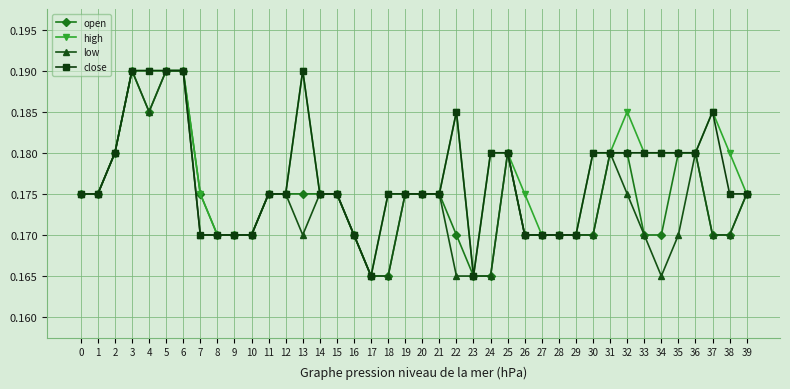

What are all the series names shown in the legend?

open, high, low, close